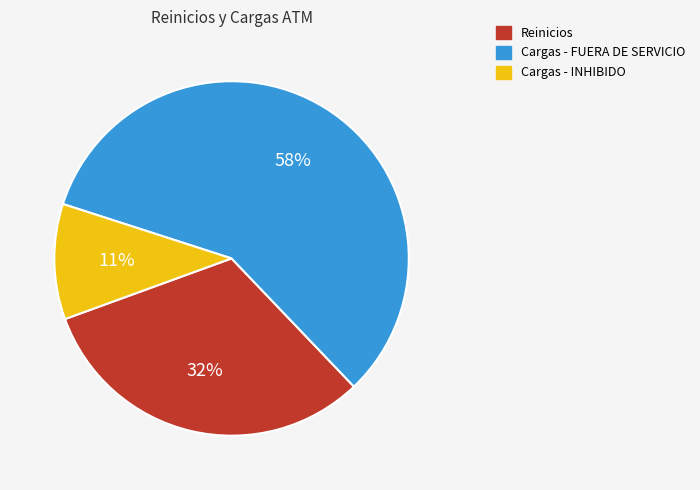

Rank the categories by value from highest to lowest.

Cargas - FUERA DE SERVICIO, Reinicios, Cargas - INHIBIDO